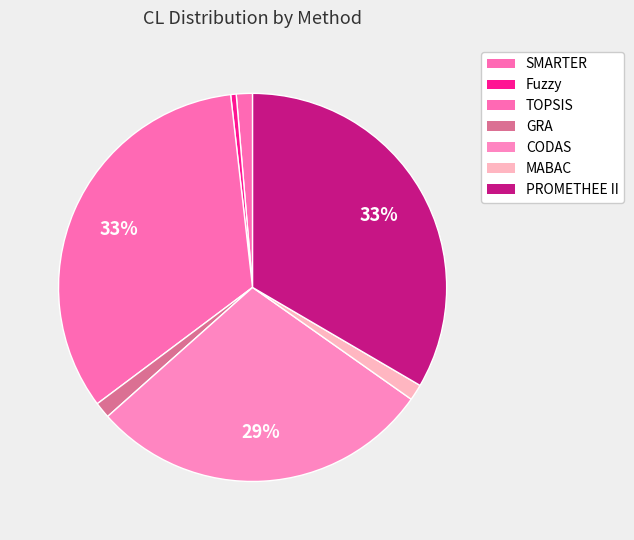

How many segments does this pie chart have?

7